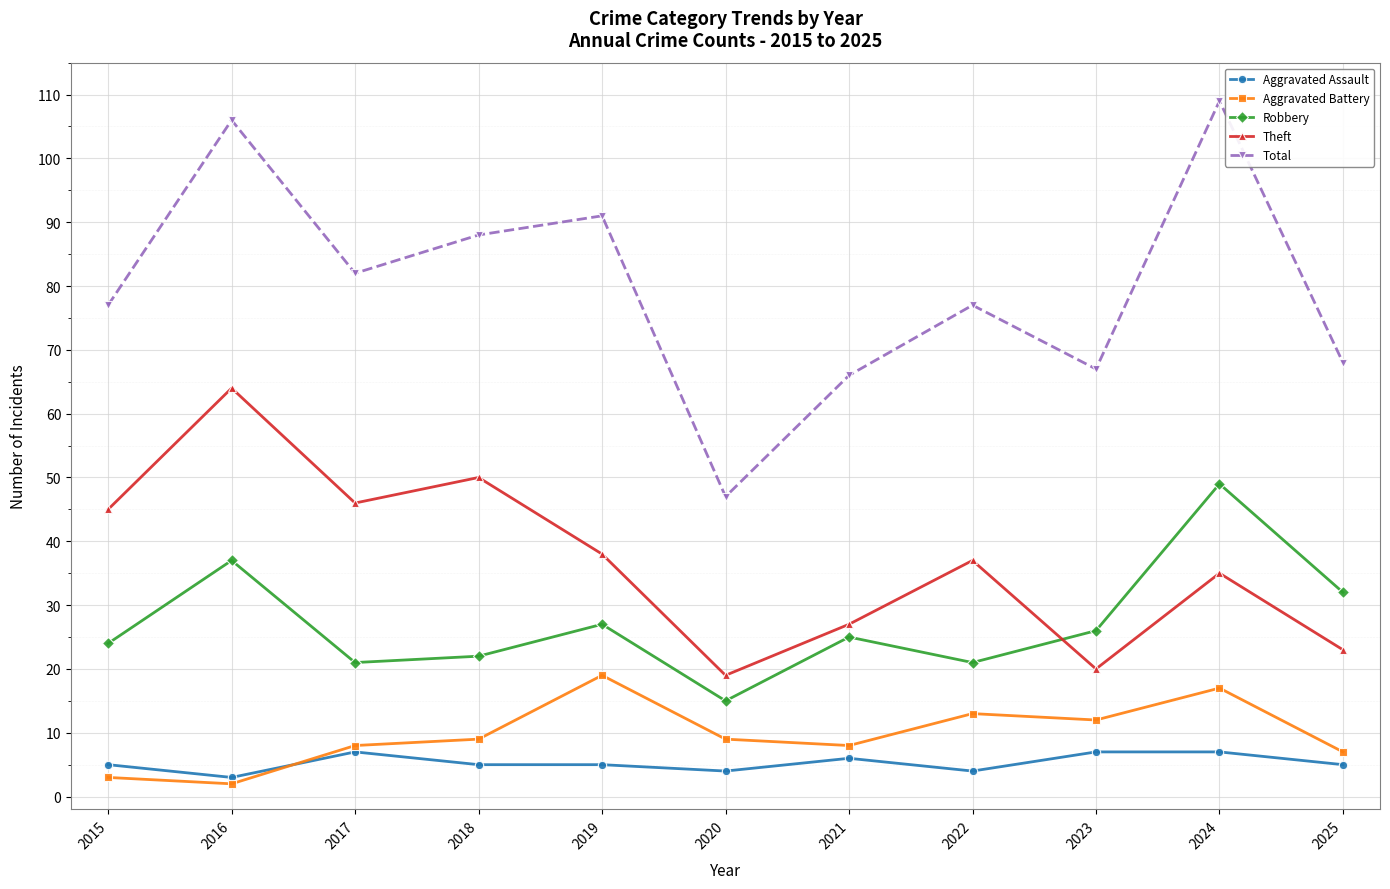

What is the difference between the highest and lowest values at 2023?

60